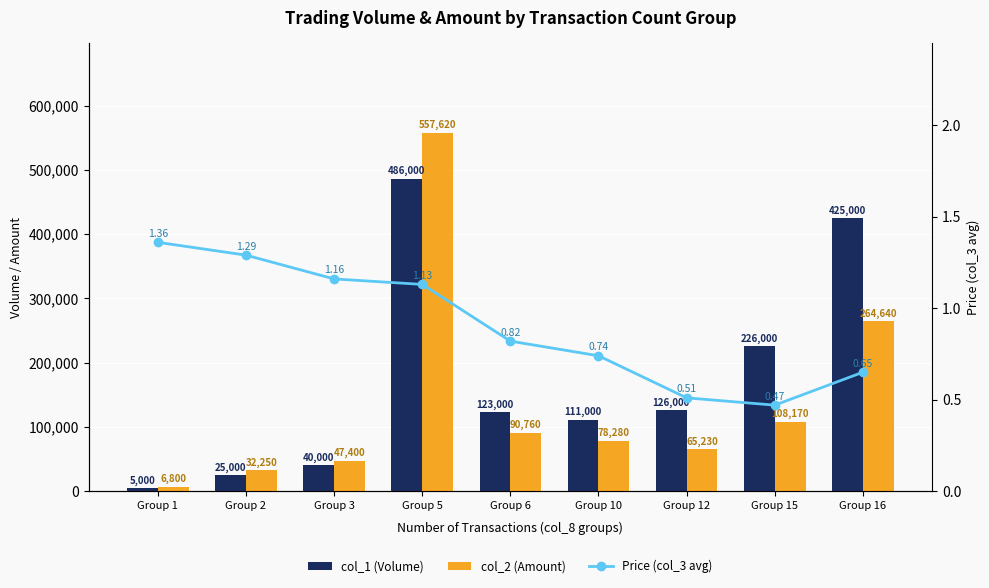

Where does the col_2 (Amount) series first go above 78280?

Group 5